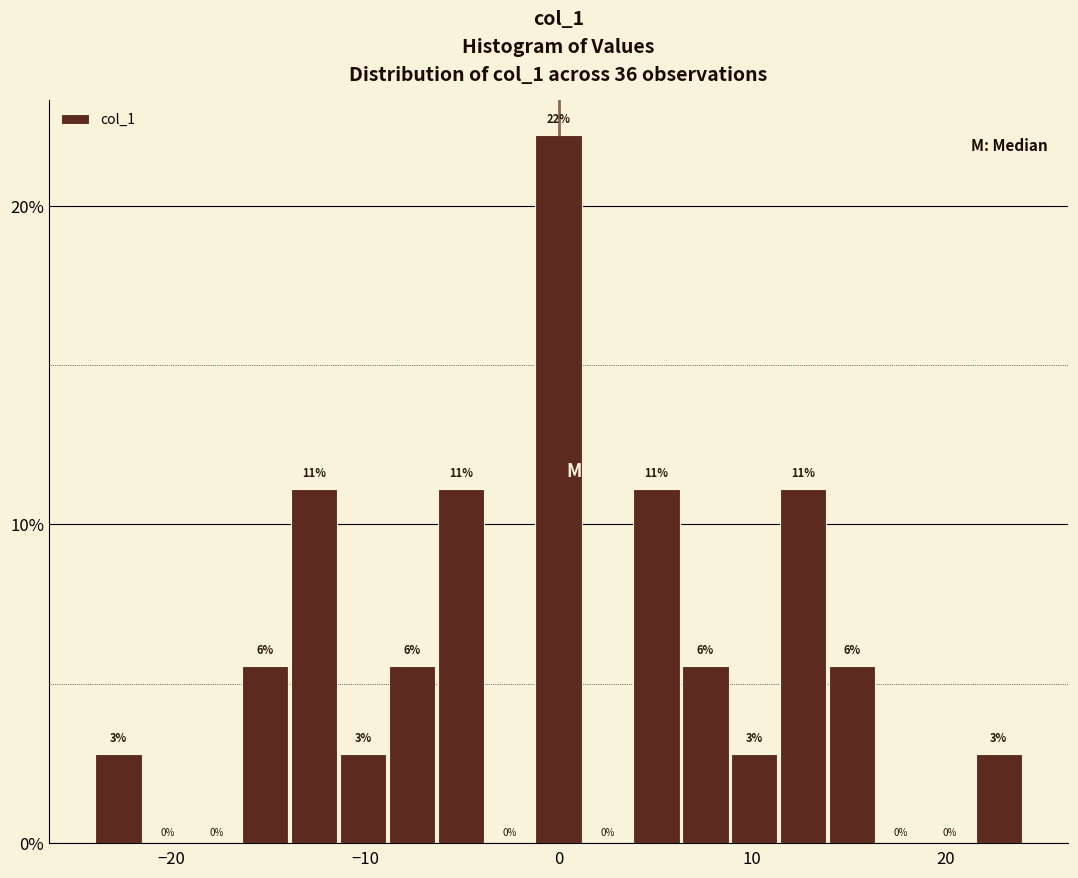

Around what value on the x-axis is the tallest bar? Give the approximate position of its centre, as read against the axis.

0